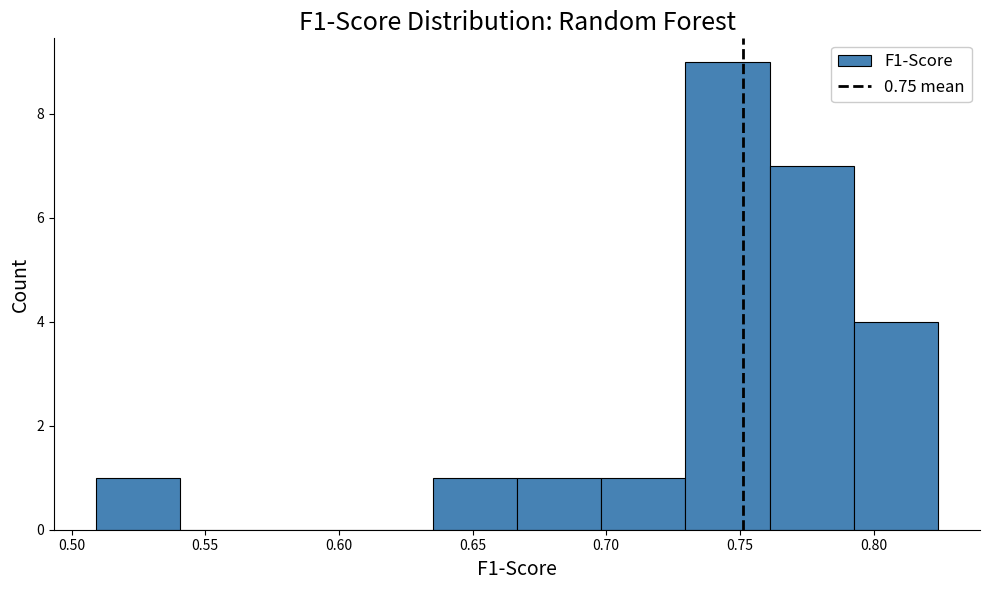

Reading left to right, list every bar in this chart as the range it spans on the x-axis followed by its height. Neither the bar edges nor the heights are printed on the chart, so give them approximately, as read against the axes.

0.510 to 0.540: 1
0.540 to 0.570: 0
0.570 to 0.605: 0
0.605 to 0.635: 0
0.635 to 0.665: 1
0.665 to 0.700: 1
0.700 to 0.730: 1
0.730 to 0.760: 9
0.760 to 0.795: 7
0.795 to 0.825: 4